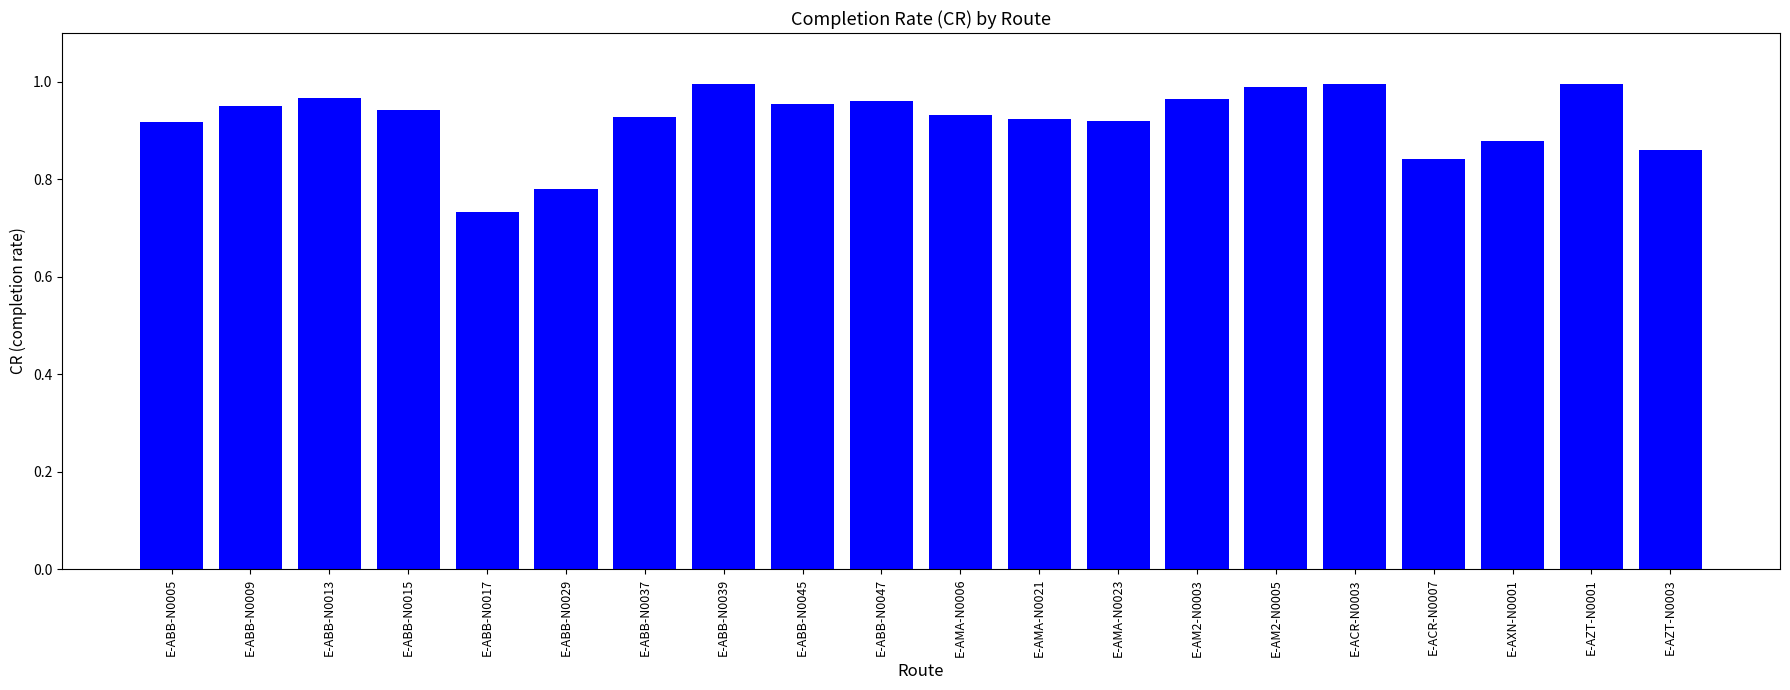

Which category has the lowest value across all series?

E-ABB-N0017